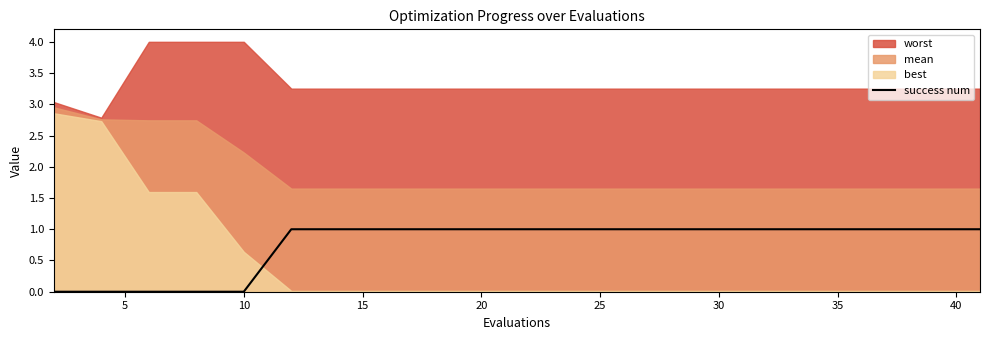

Is it true that success num equals 1 at 10?

False